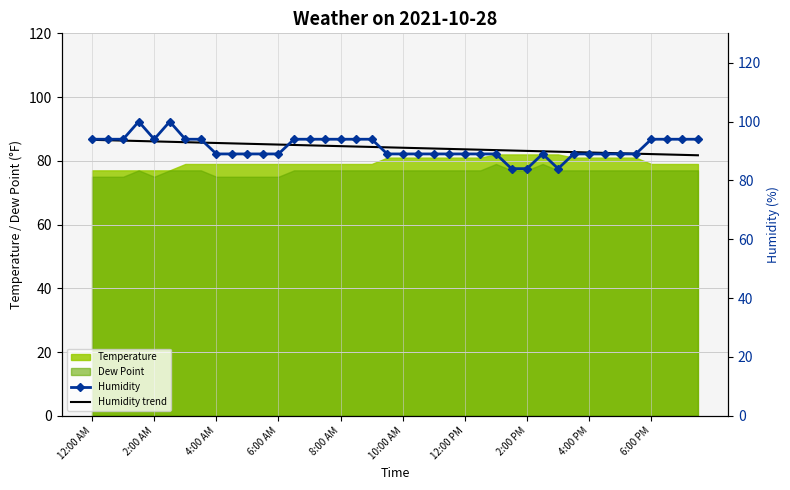

What is the highest value of the Temperature series?

82